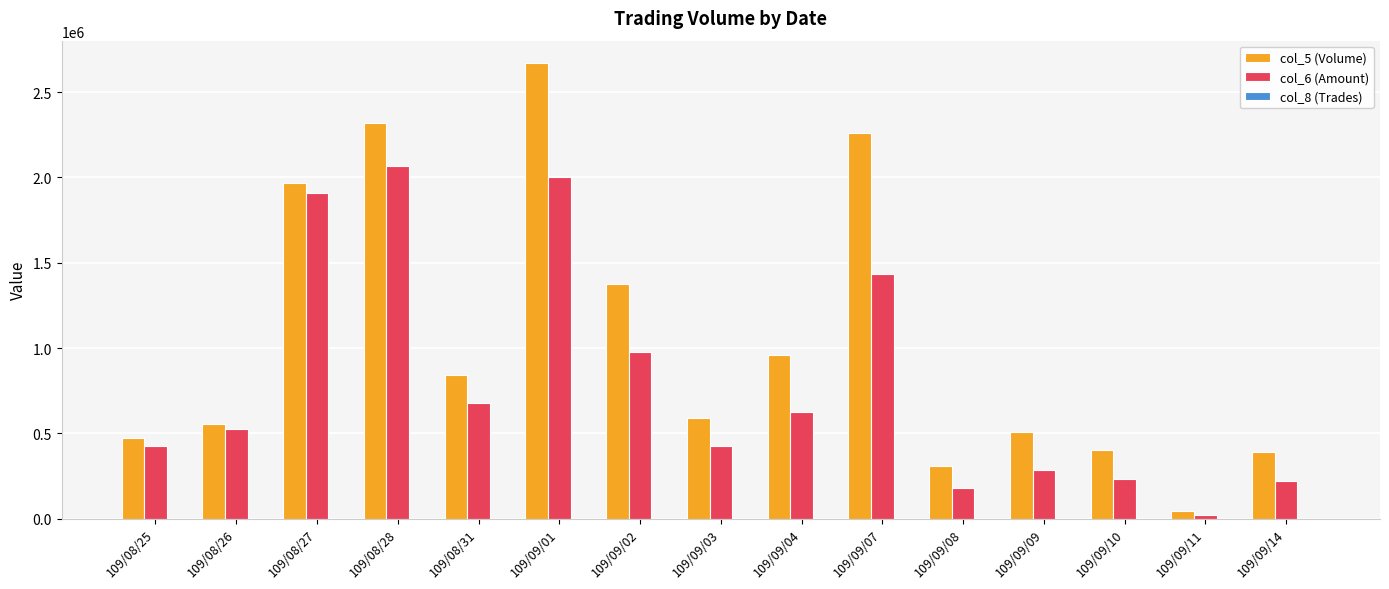

What is the maximum value shown in the chart?

2668000